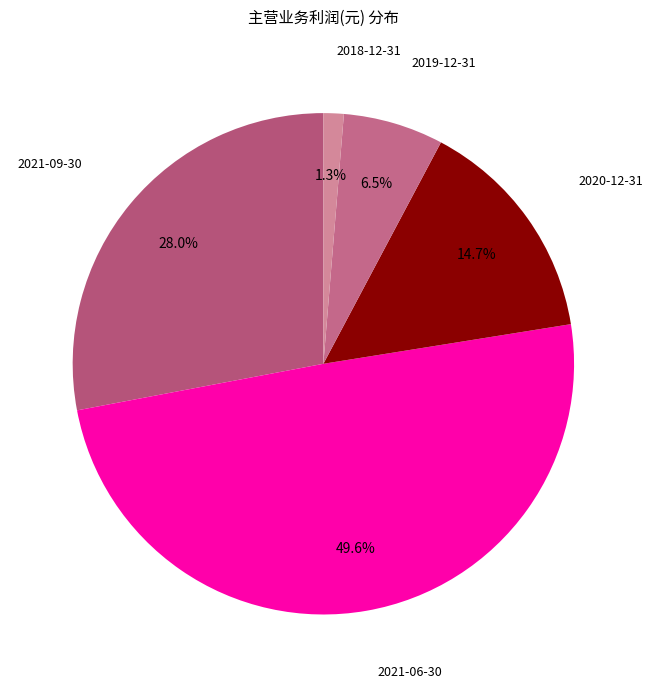

How many slices are in this pie chart?

5